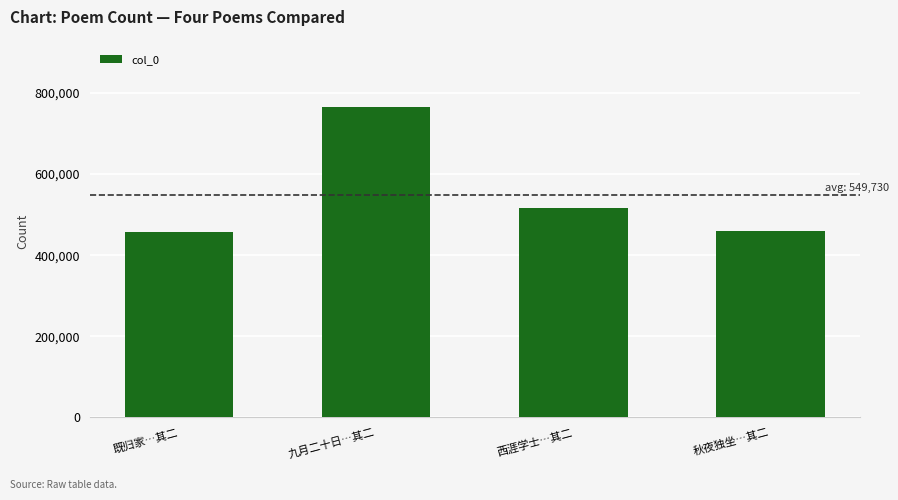

Does the chart contain stacked bars?

No